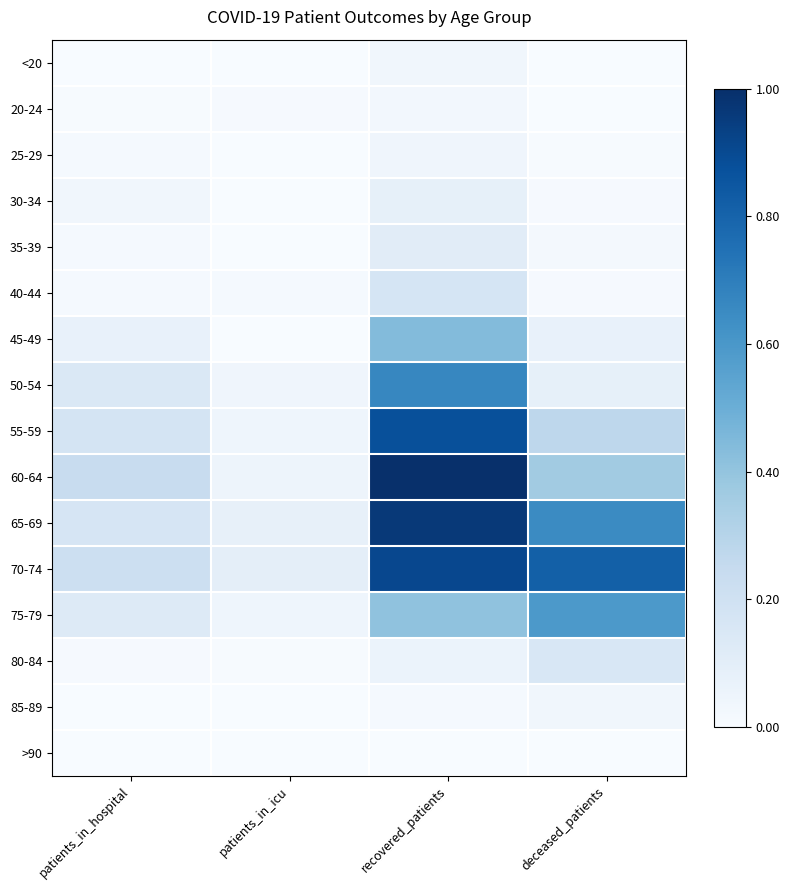

What is the difference between the highest and lowest values at patients_in_hospital?

0.2